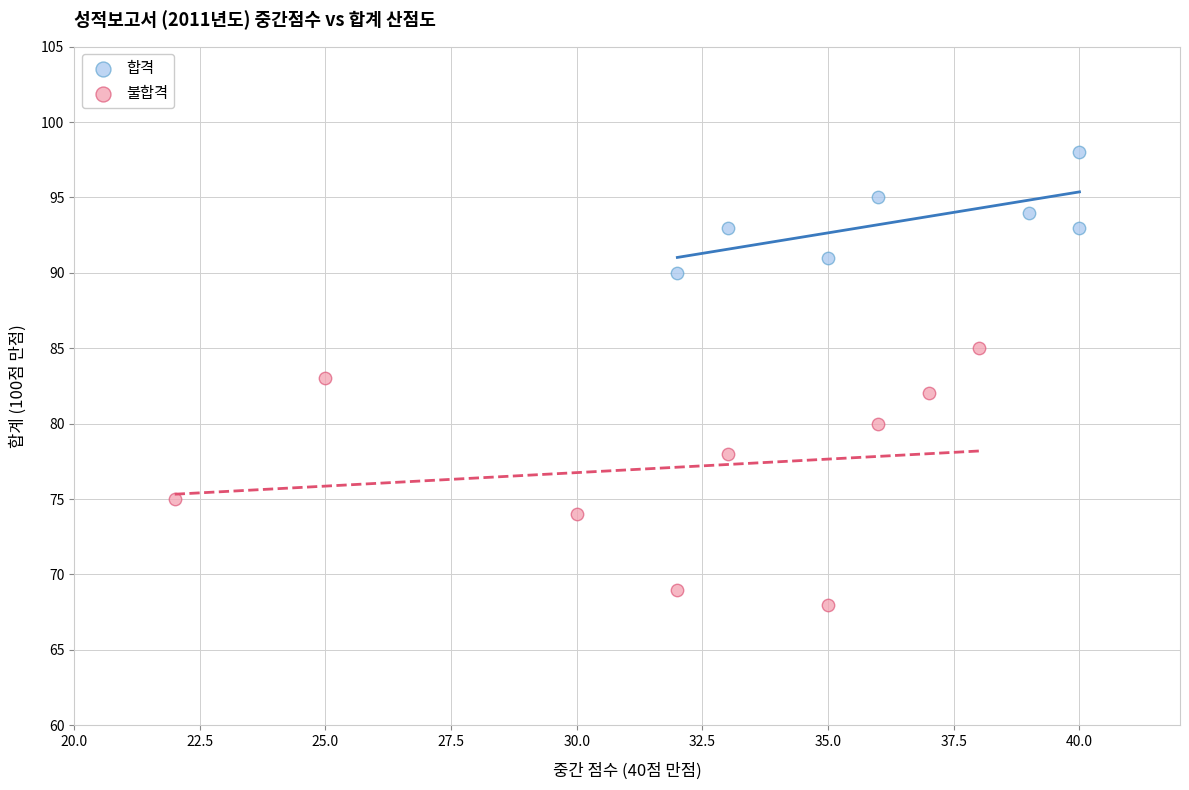

Which series has the widest spread of Y values?

불합격